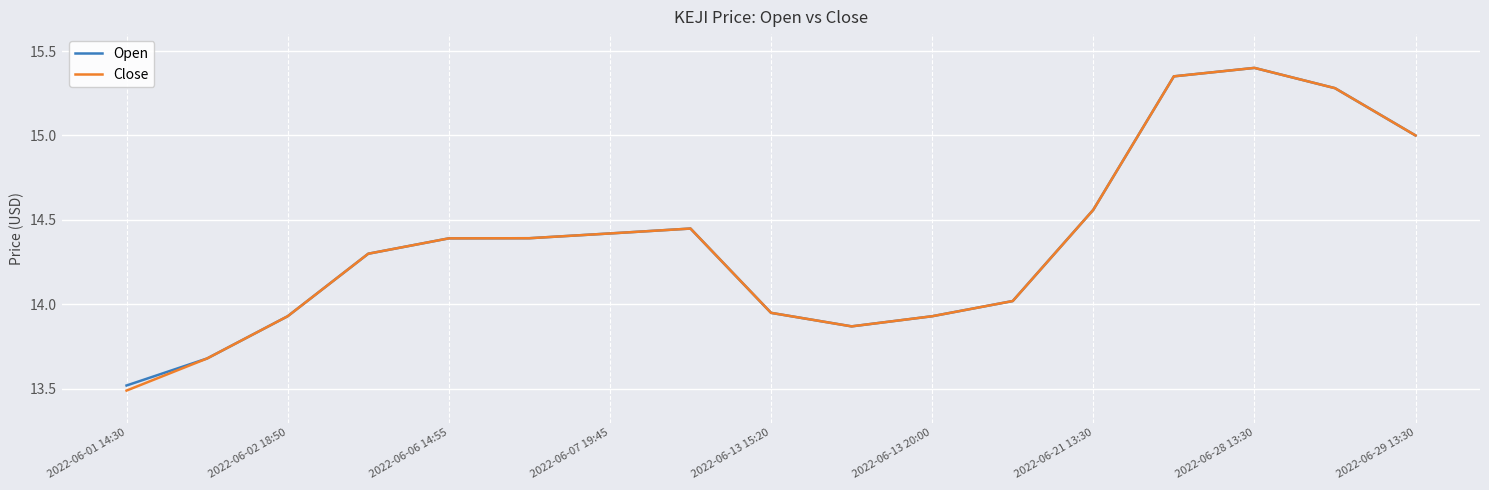

Which series has the largest range (max minus min)?

Close